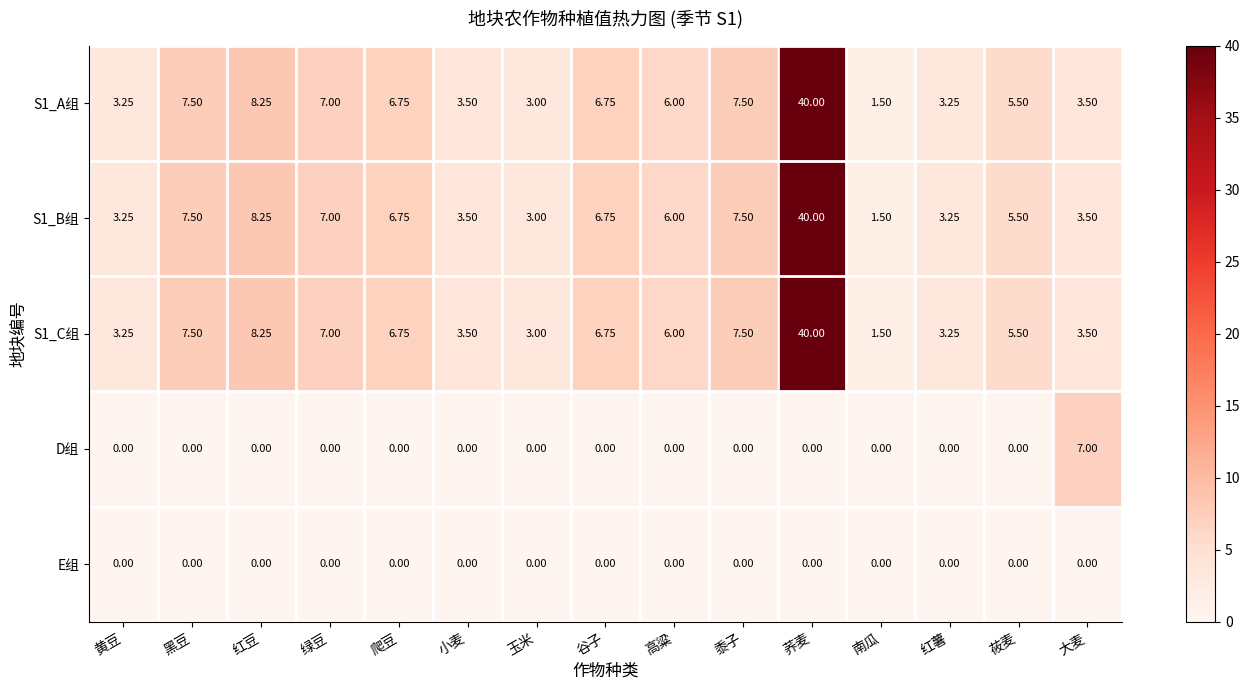

Which category has the highest value in the S1_C组 series?

荞麦